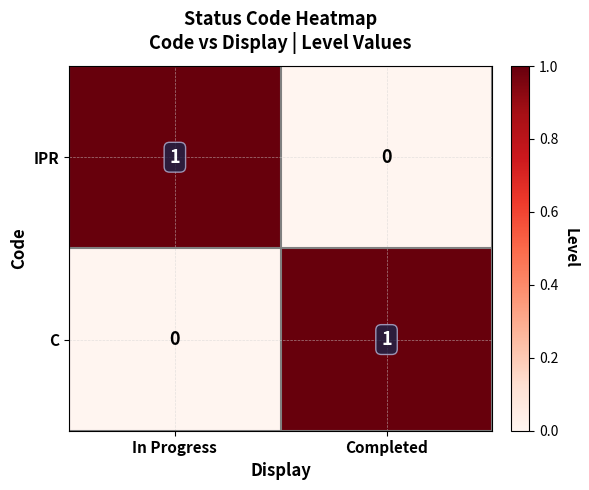

What is the total value across all series at Completed?

1